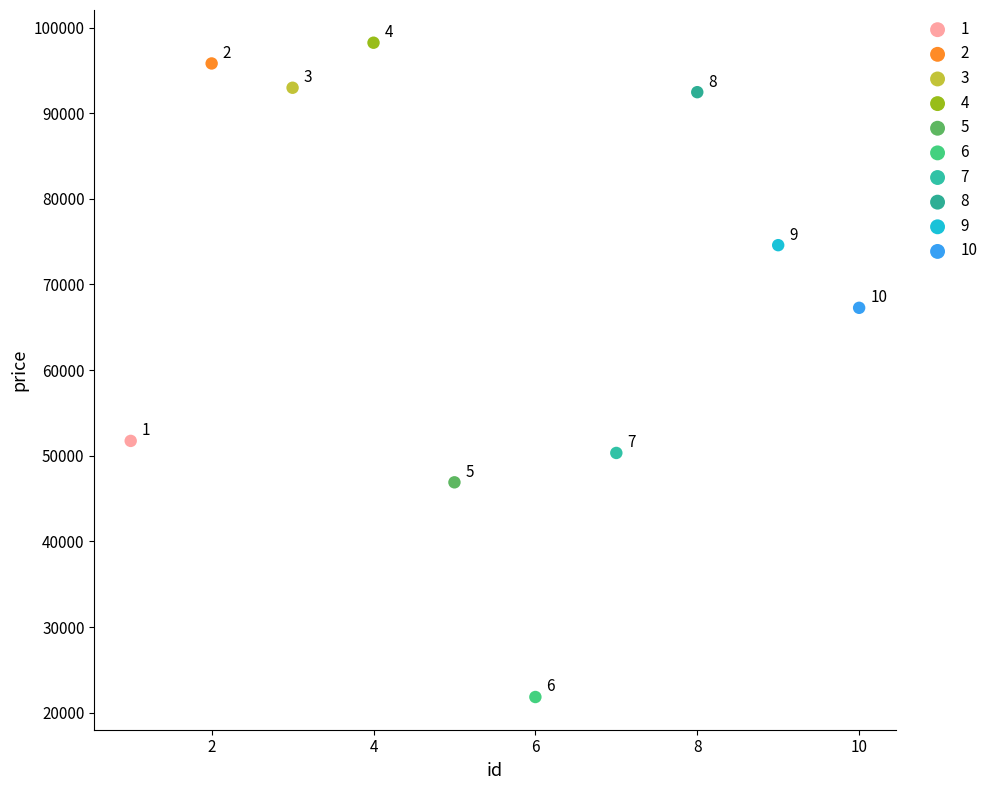

What are all the series names shown in the legend?

1, 2, 3, 4, 5, 6, 7, 8, 9, 10